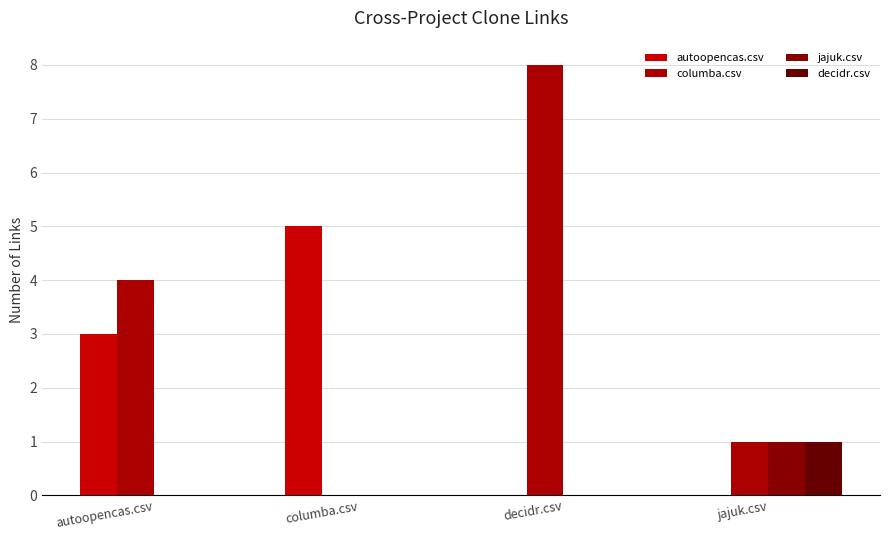

The columba.csv series shows 0 at columba.csv. True or false?

True